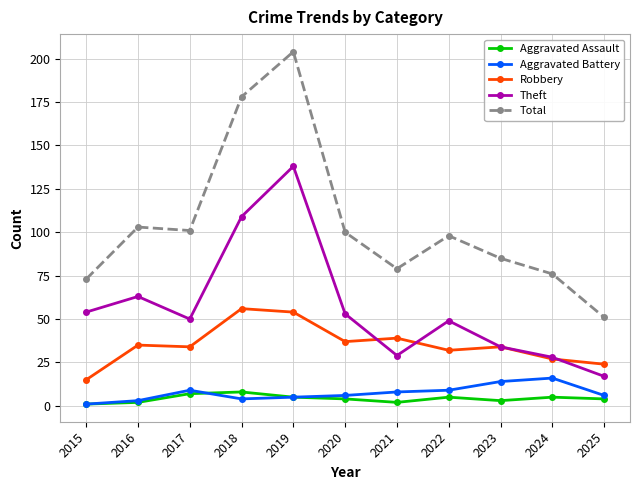

The Aggravated Battery series shows 3 at 2016. True or false?

True